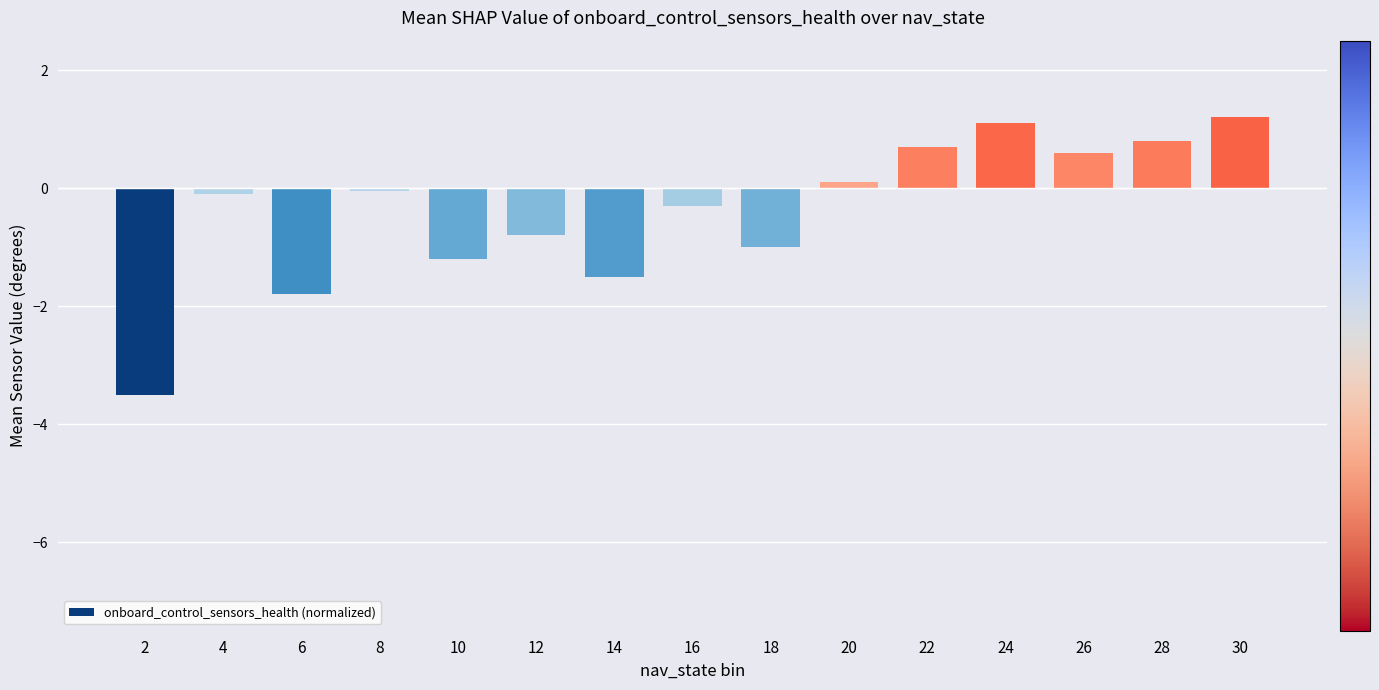

What is the difference between the values at 26 and 14?

2.1